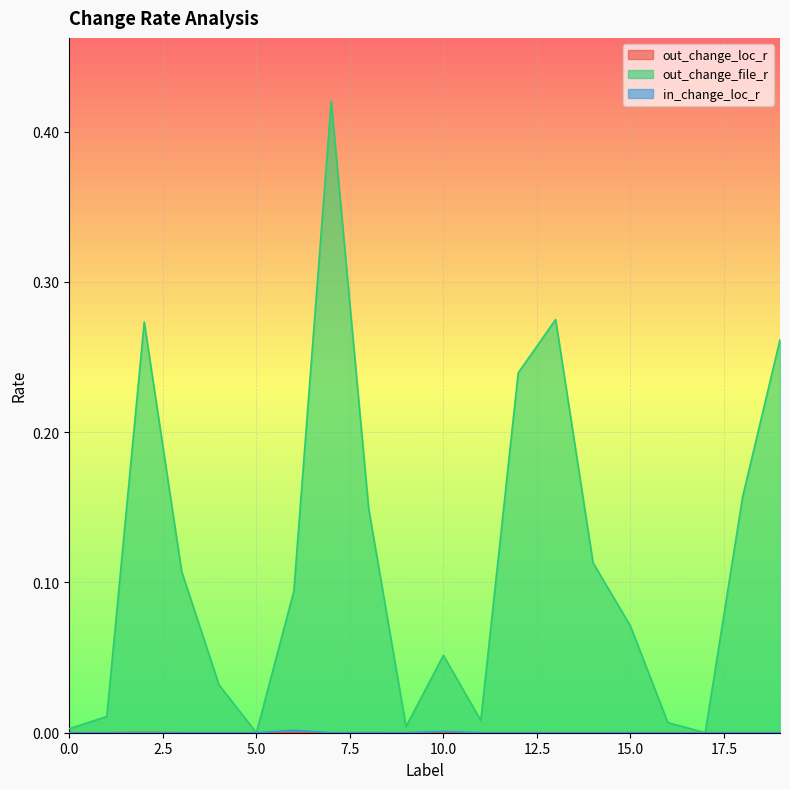

Which series has the largest range (max minus min)?

out_change_file_r